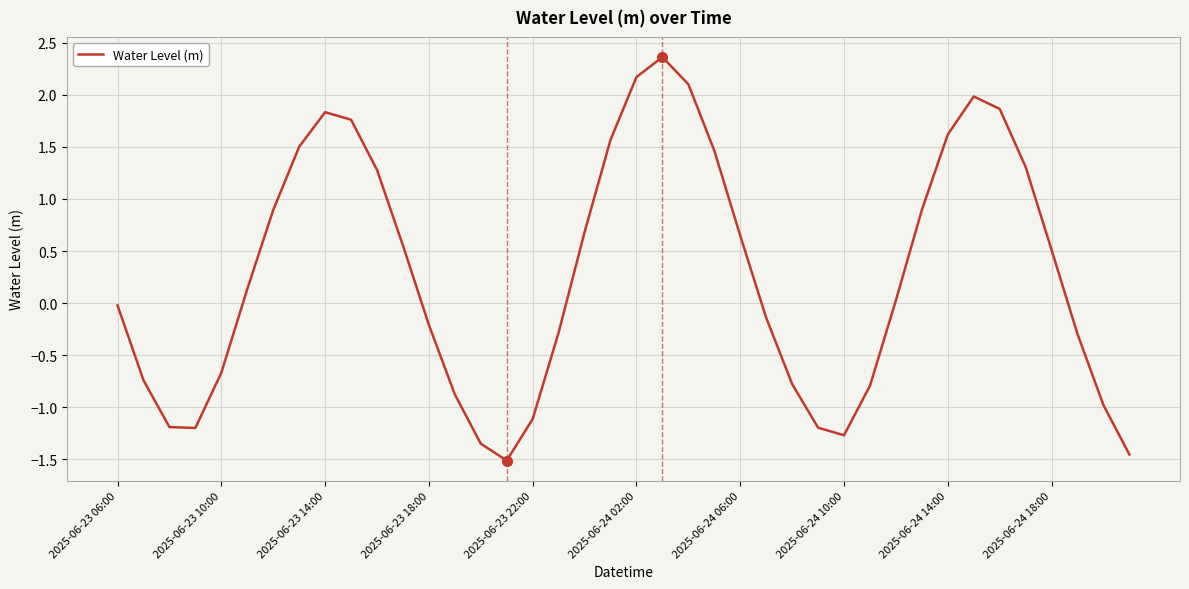

What is the difference between the maximum and minimum values?

3.9